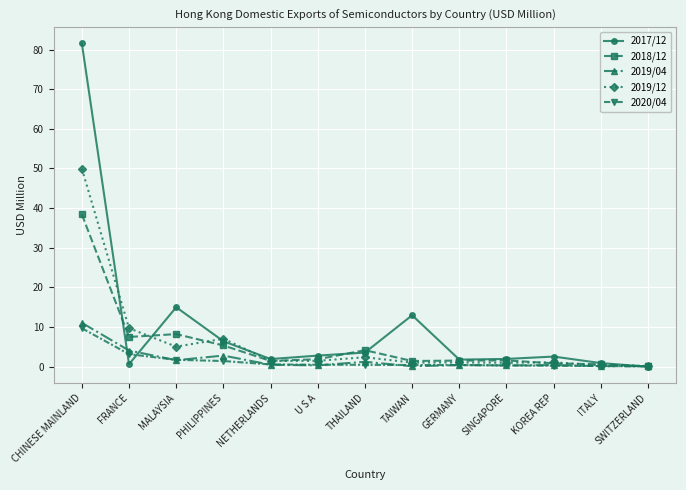

Between FRANCE and MALAYSIA, which series saw the biggest shift?

2017/12